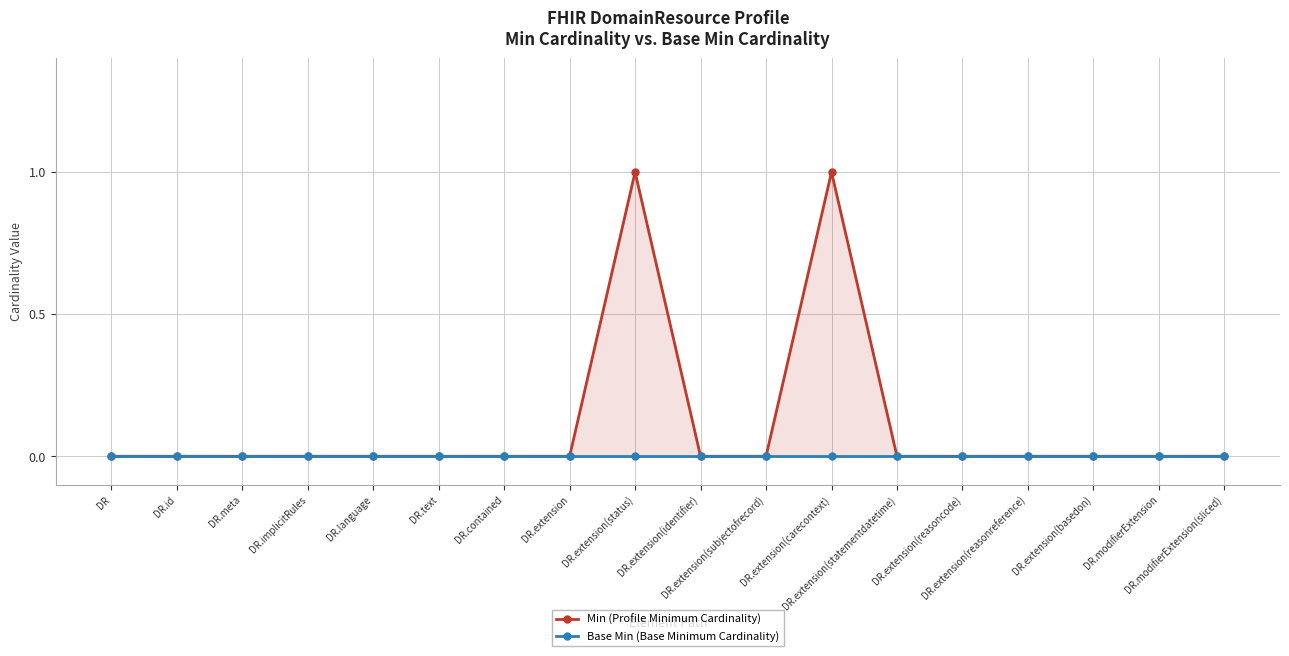

Which label corresponds to the largest value in the chart?

DR.extension(status)